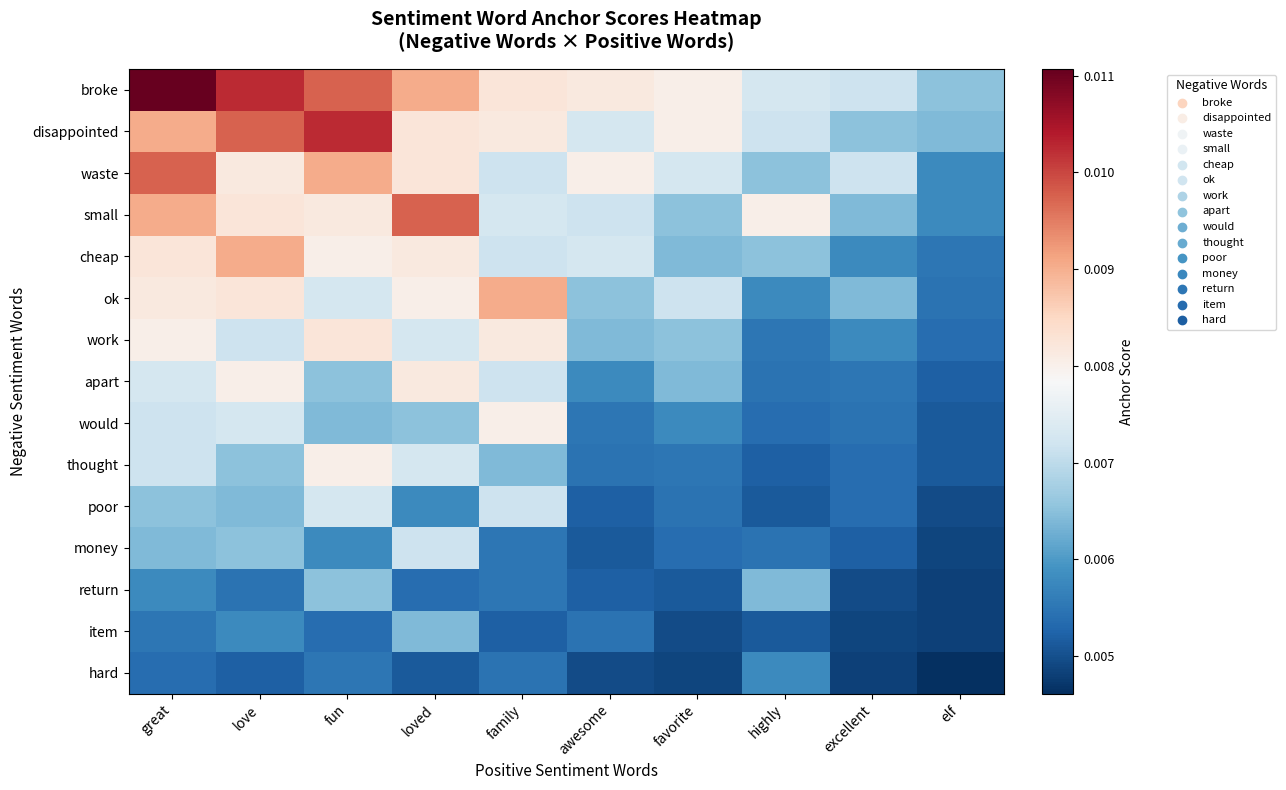

Rank the series by their maximum value, from lowest to highest.

hard, item, return, money, poor, would, thought, apart, work, cheap, ok, waste, small, disappointed, broke